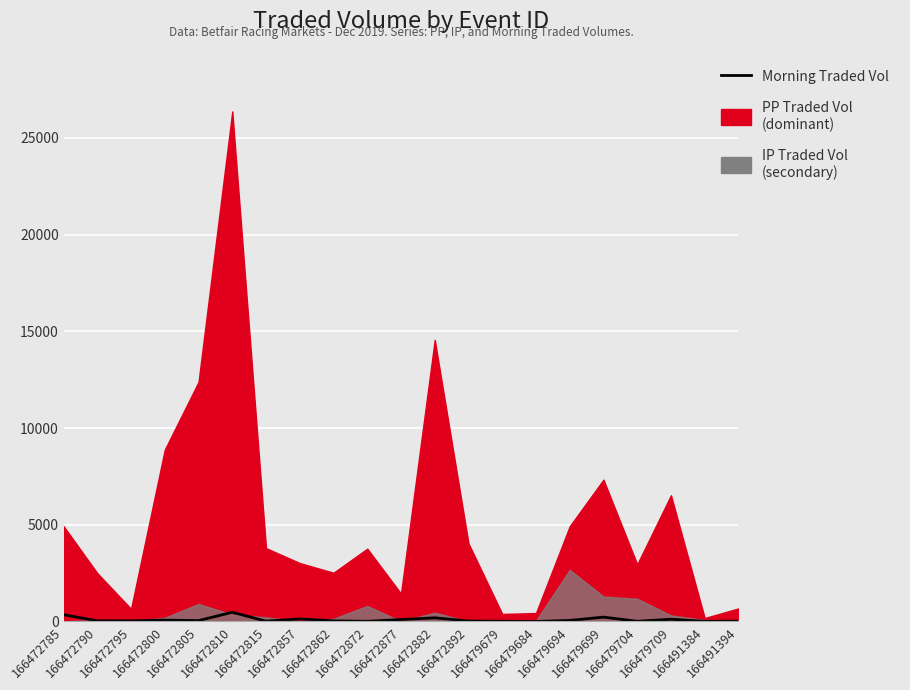

What is the sum of all values?

1956.2